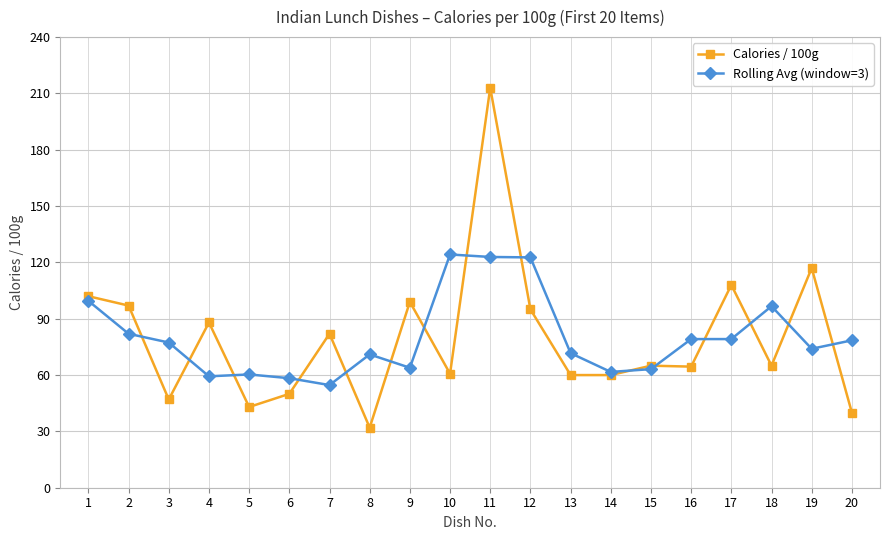

Does the chart display data point markers on the line(s)?

Yes